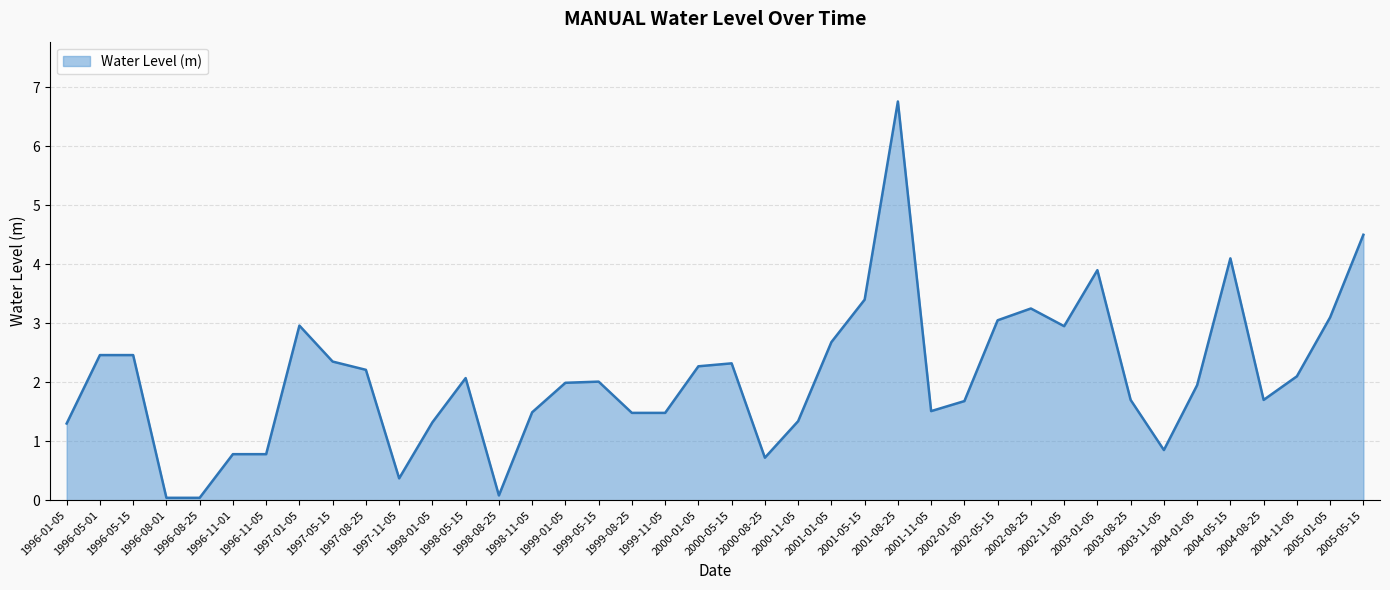

Which label corresponds to the largest value in the chart?

2001-08-25